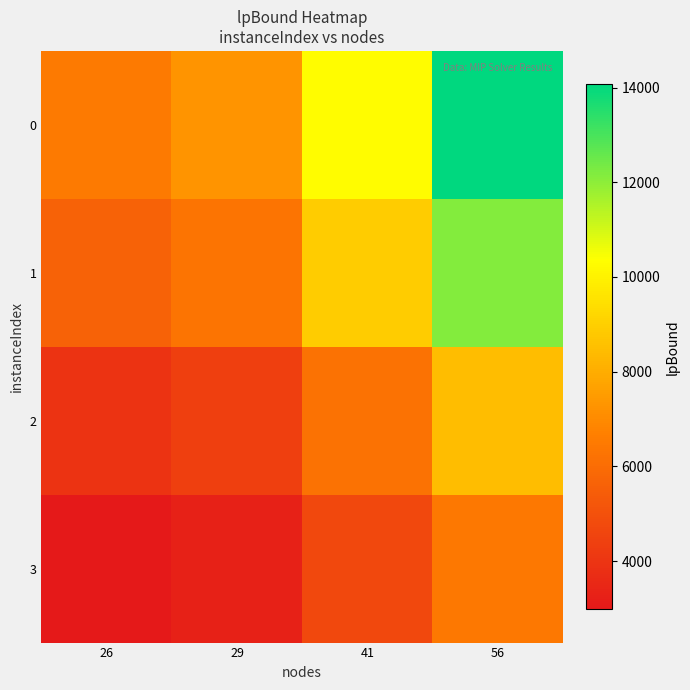

Rank the series by their maximum value, from highest to lowest.

0, 1, 2, 3